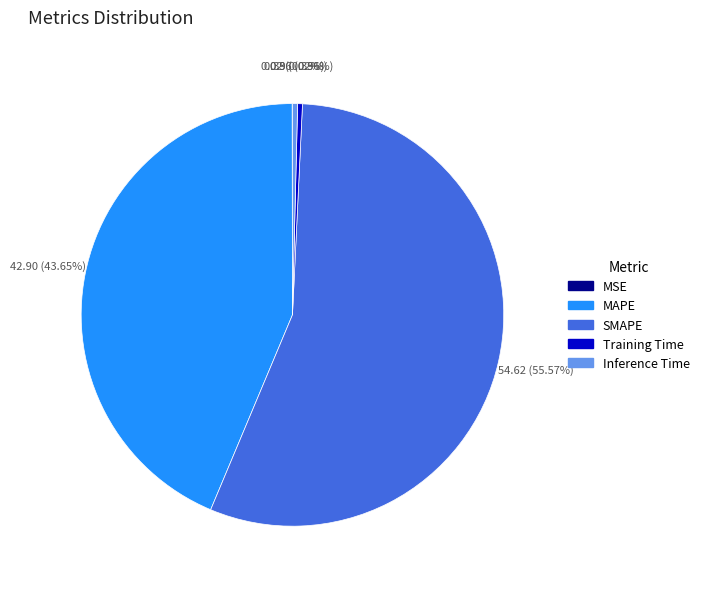

What is the majority slice?

SMAPE